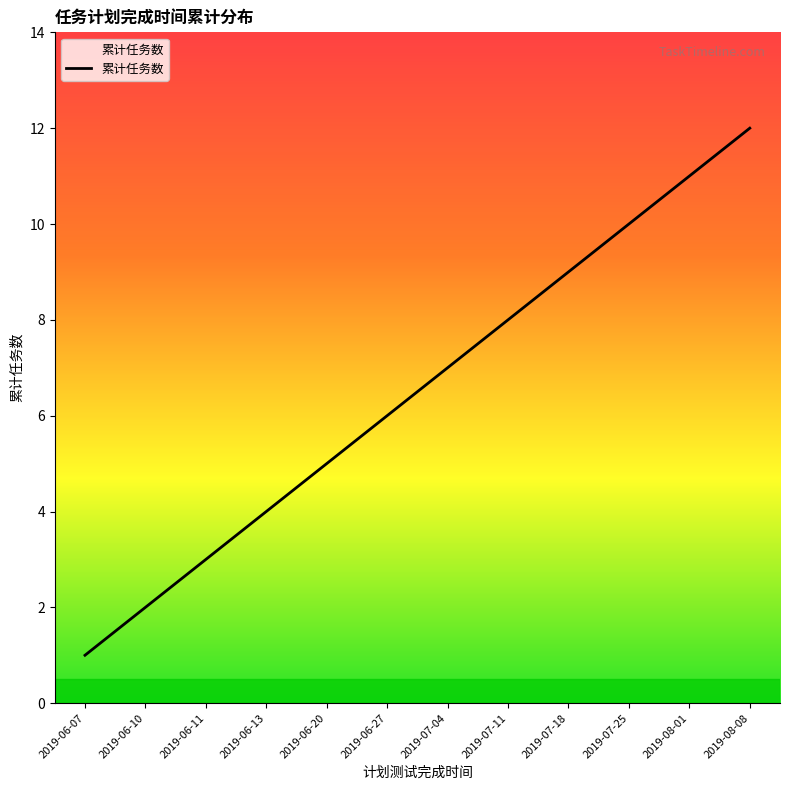

Between 2019-06-27 and 2019-07-25, which is larger?

2019-07-25